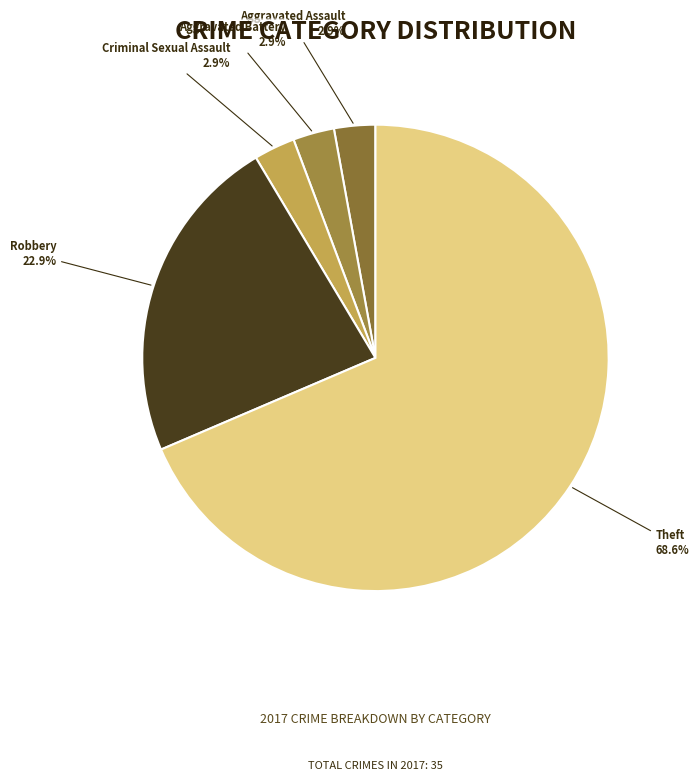

To the nearest percent, what percentage of the pie is Aggravated Battery?

3%